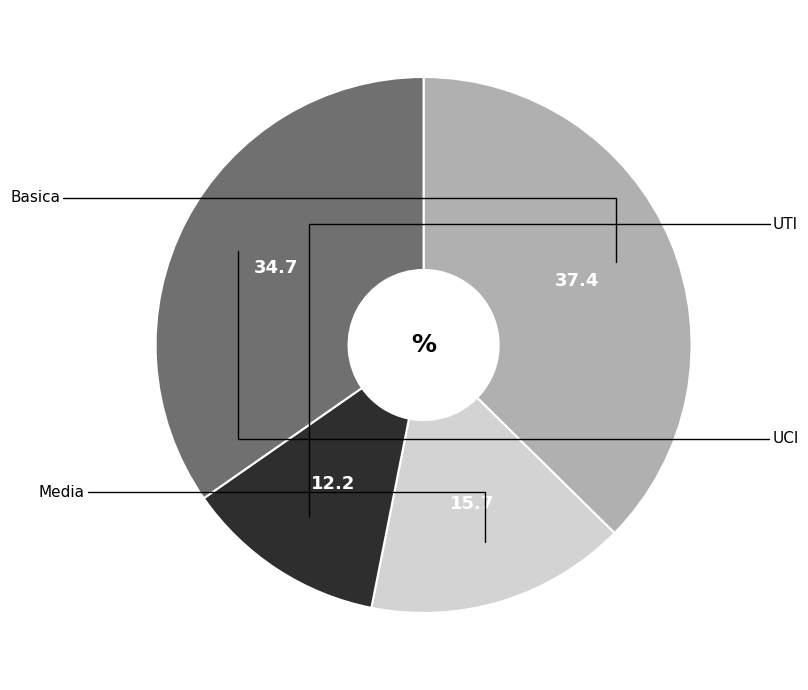

Is there a majority slice in this chart?

No